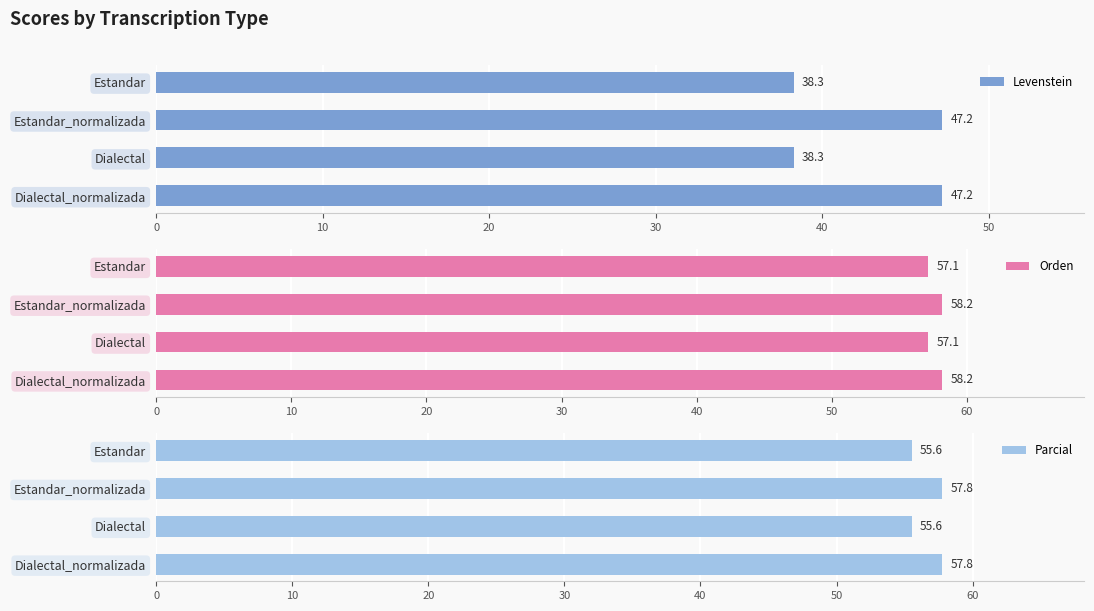

The value of Levenstein at Estandar_normalizada is 66.7. True or false?

False